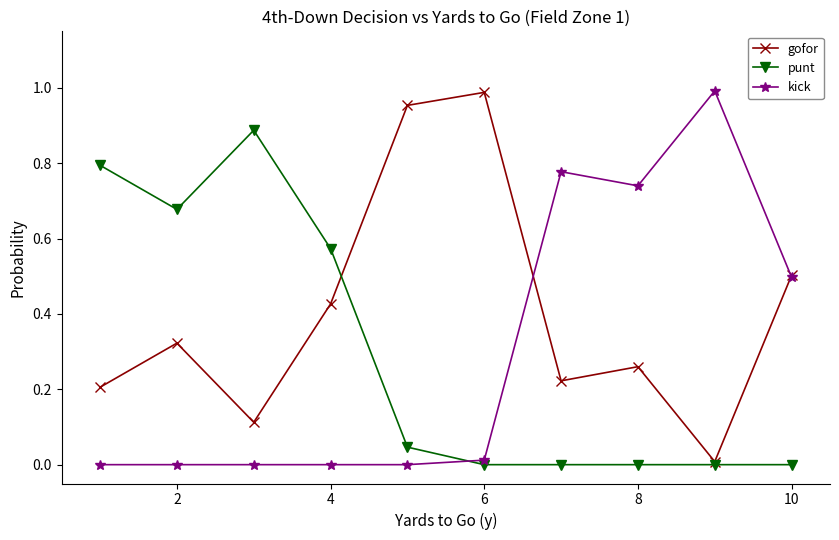

True or false: punt has more than 0 interior local peaks.

True